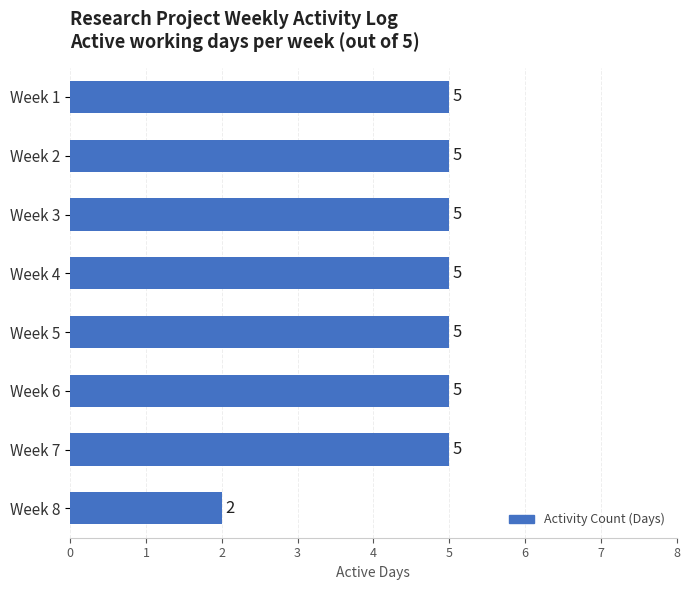

What is the sum of all values?

37